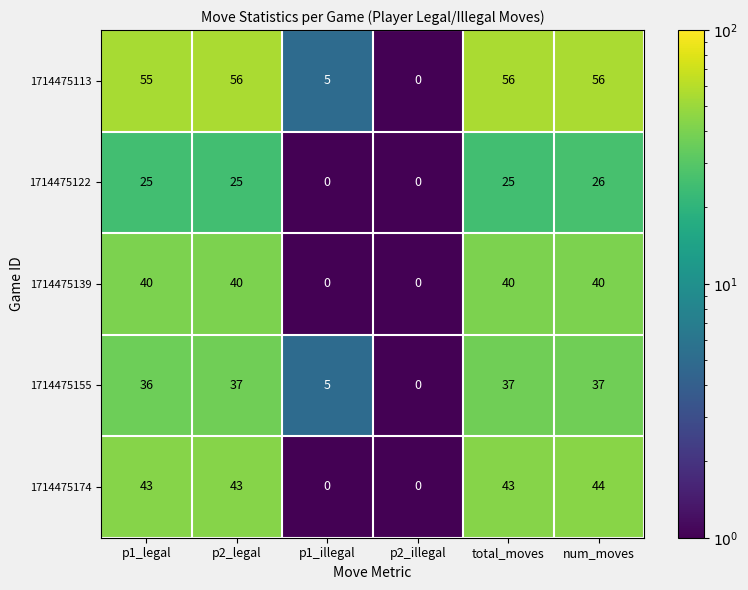

What is the difference between the maximum and minimum values in the 1714475122 series?

26